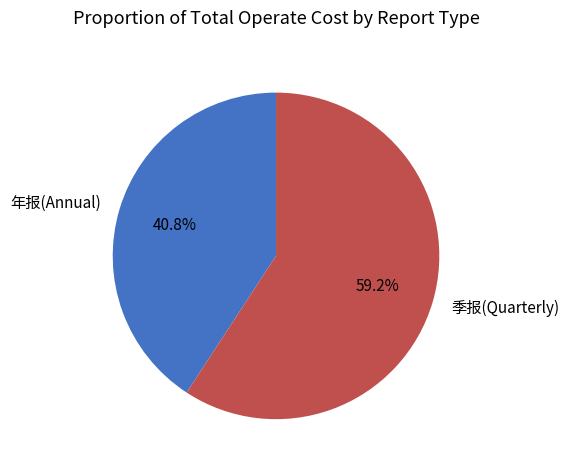

To the nearest percent, what is the difference between the largest and smallest slice percentages?

18%